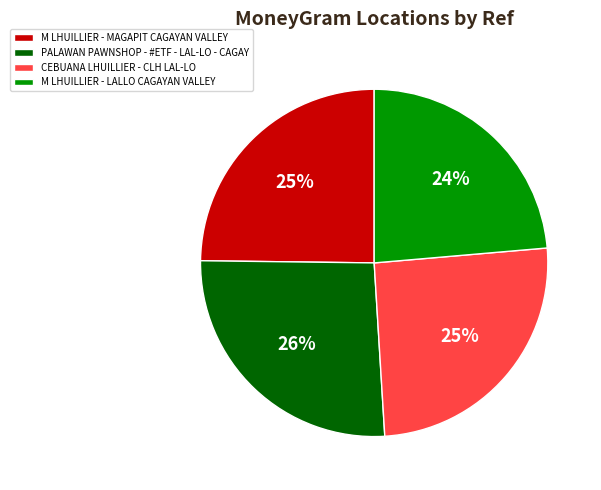

Is there any slice that represents more than half of the pie?

No